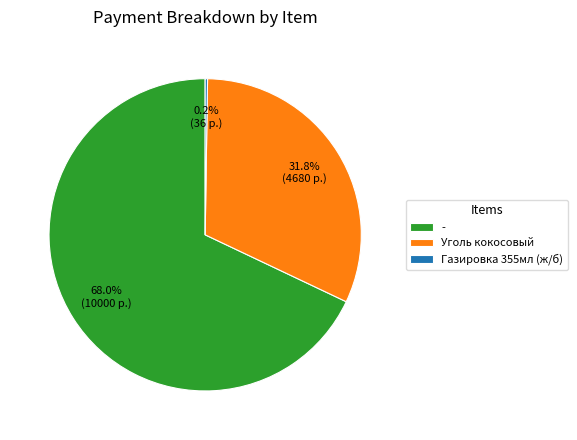

What is the largest slice in the pie chart?

-